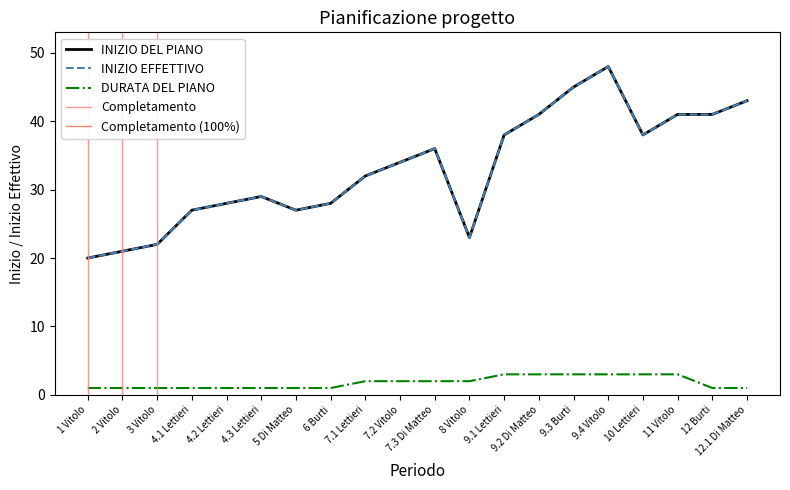

At how many categories does at least one series exceed 45?

1